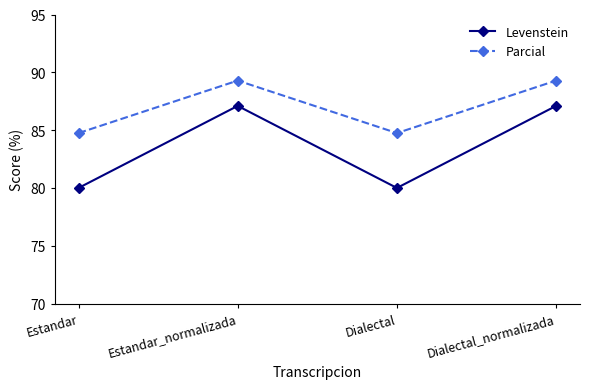

What is the highest value of the Parcial series?

89.3